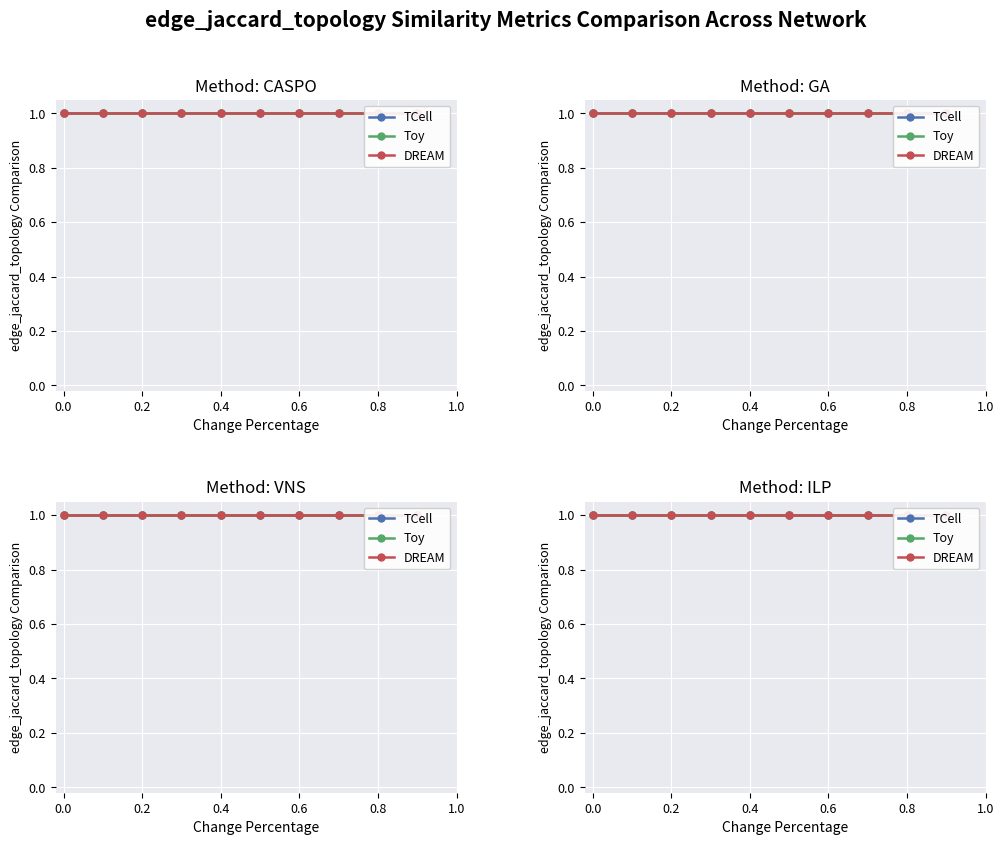

Does the chart display data point markers on the line(s)?

Yes